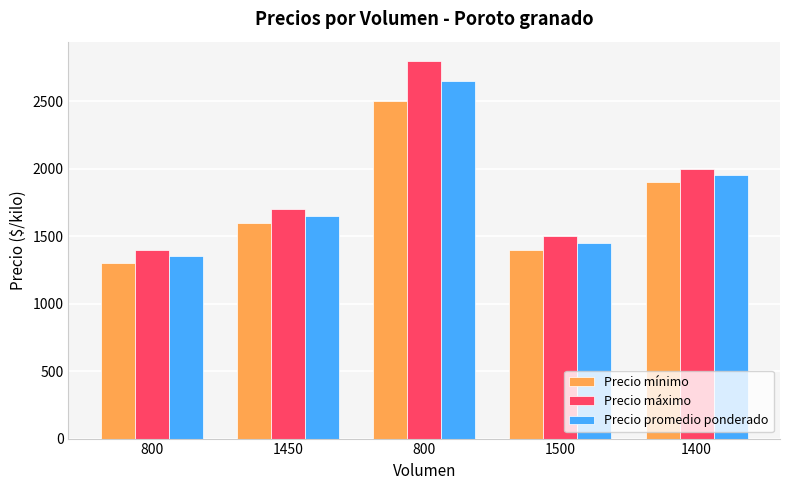

Where does the Precio máximo series first go above 1700?

800